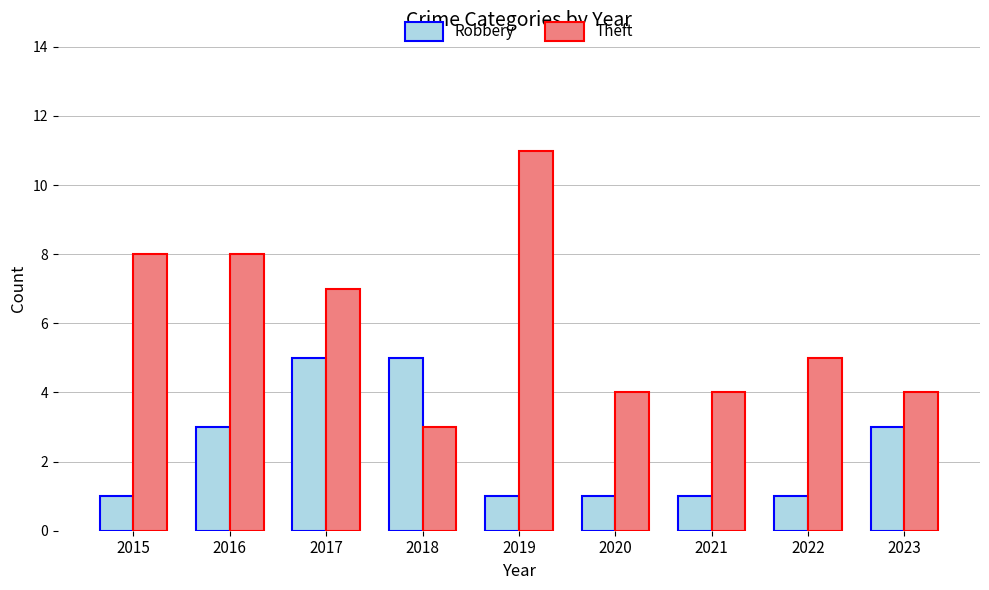

The Theft series shows 1 at 2021. True or false?

False